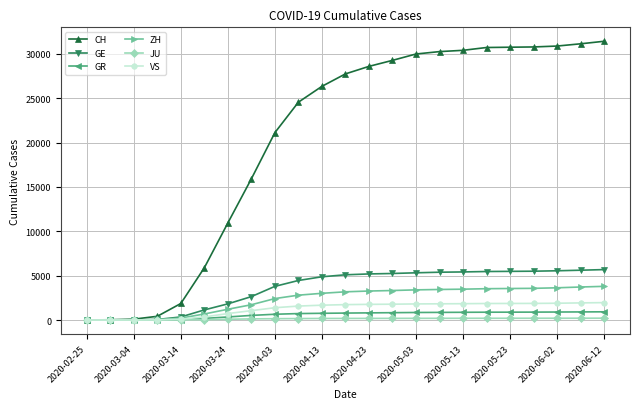

Which series has the largest total across all categories?

CH